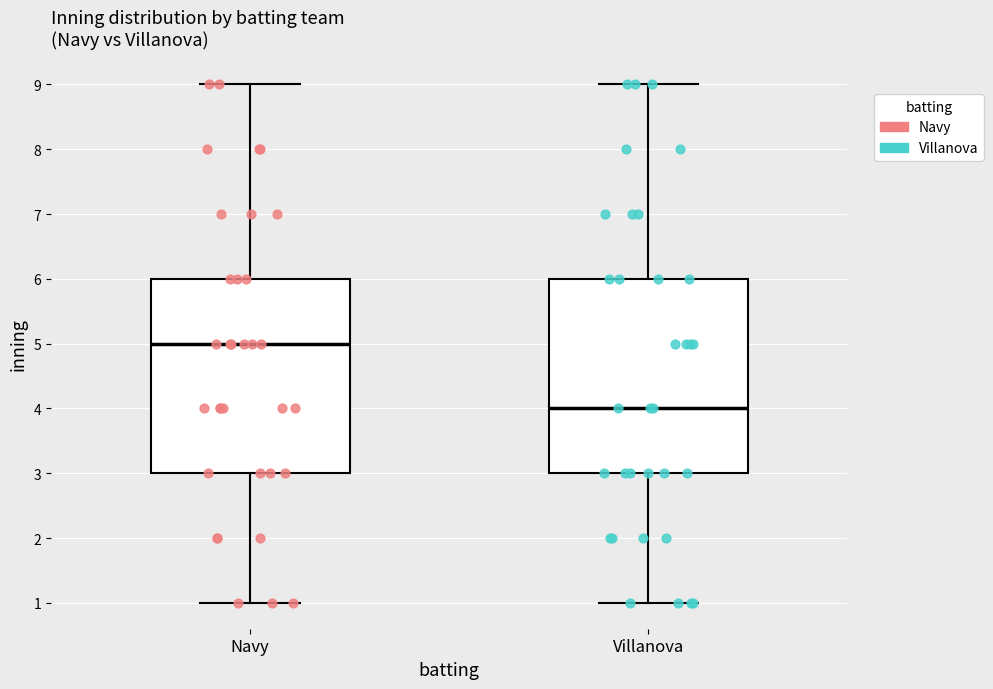

Where is the lower edge of the box for Villanova on the y-axis? The values are not printed on the chart, so give them approximately, as read against the axis.

3